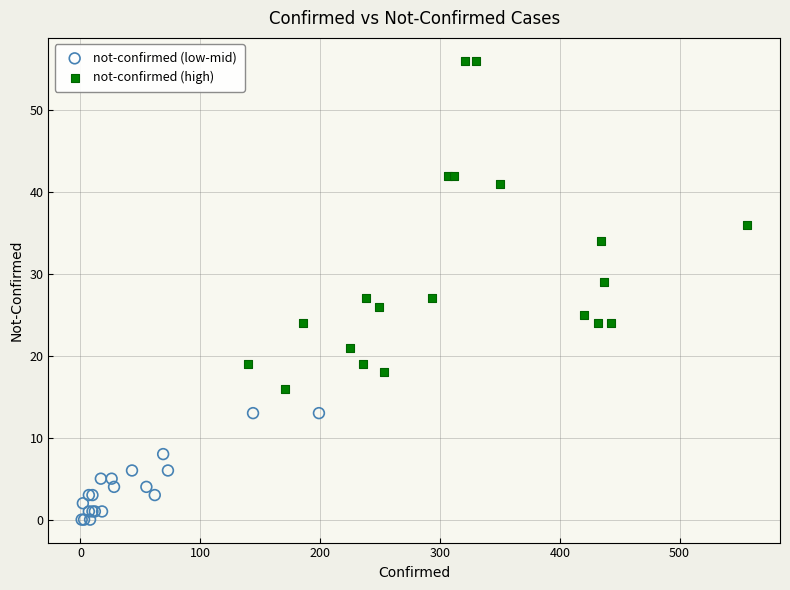

Which series has the widest spread of Y values?

not-confirmed (high)